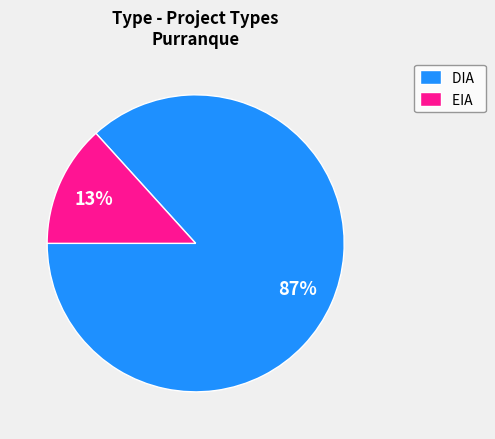

Is it true that DIA is 74% of the pie?

False